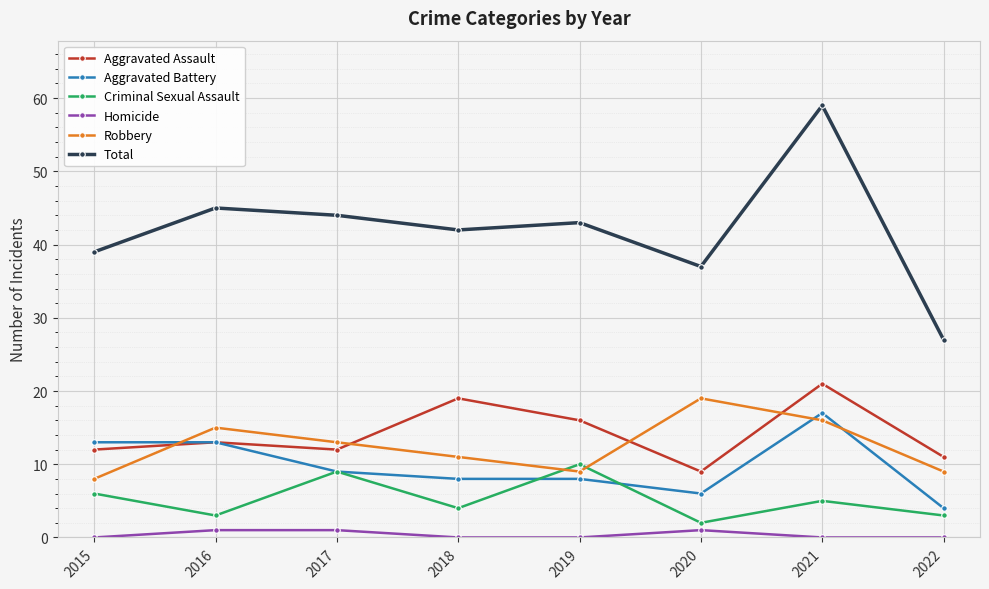

Reading left to right, list all the values displayed in this chart.

Aggravated Assault: 12	13	12	19	16	9	21	11
Aggravated Battery: 13	13	9	8	8	6	17	4
Criminal Sexual Assault: 6	3	9	4	10	2	5	3
Homicide: 0	1	1	0	0	1	0	0
Robbery: 8	15	13	11	9	19	16	9
Total: 39	45	44	42	43	37	59	27